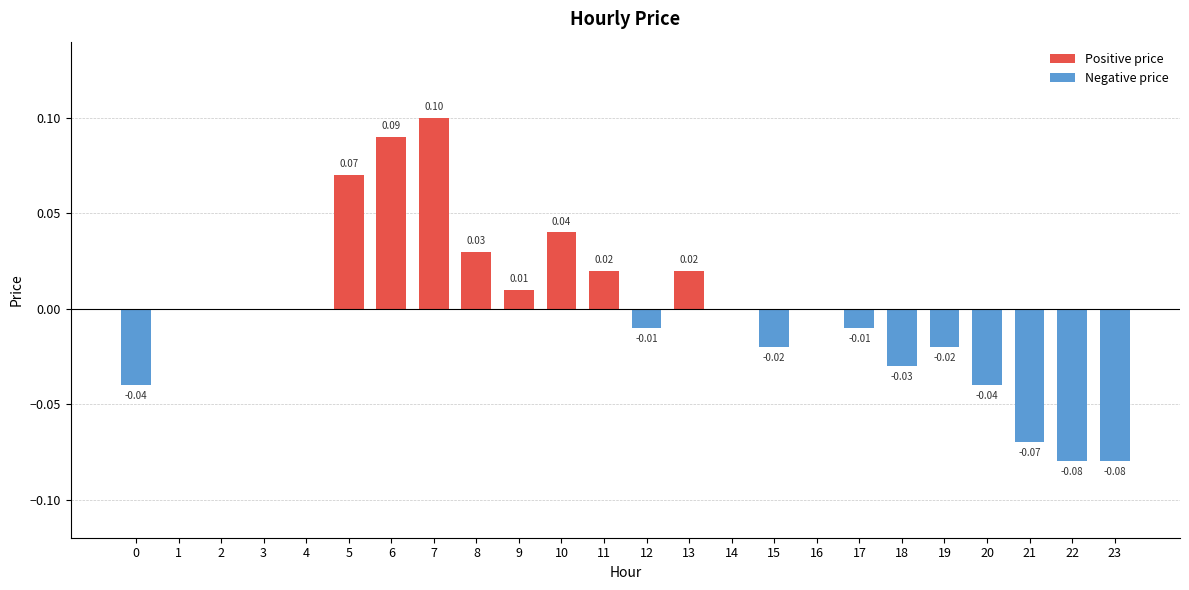

Which series has the largest total across all categories?

Positive price